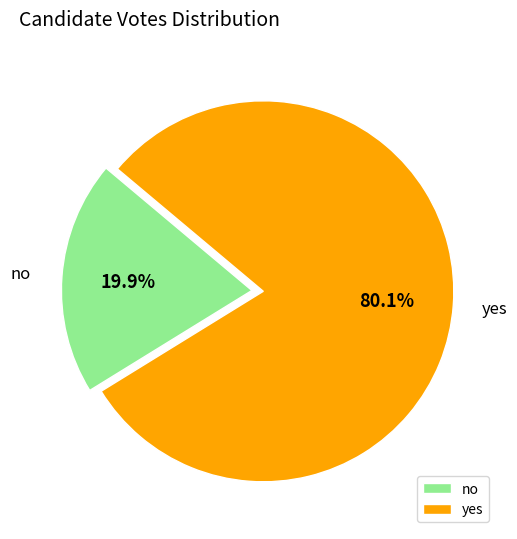

To the nearest percent, what is the combined percentage of no and yes?

100%